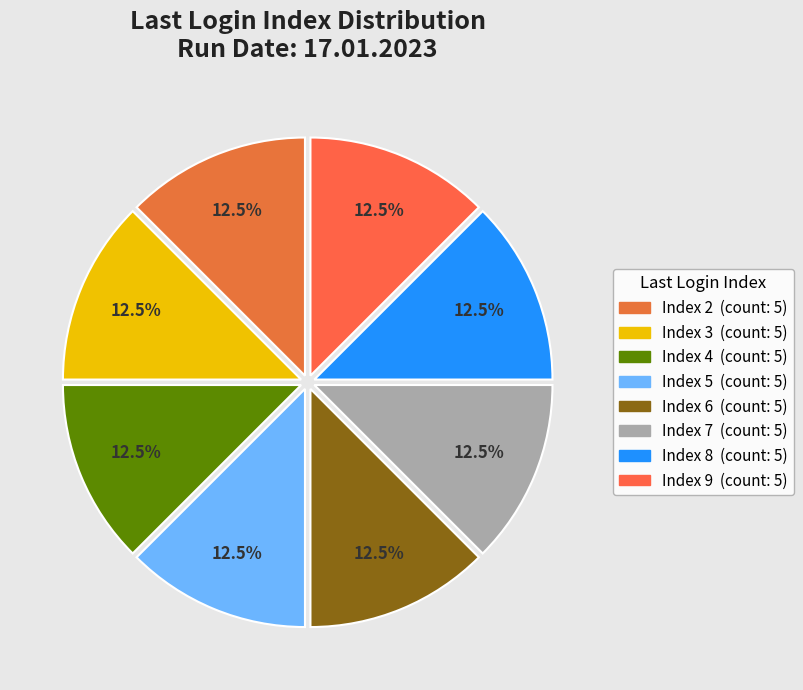

How many segments does this pie chart have?

8